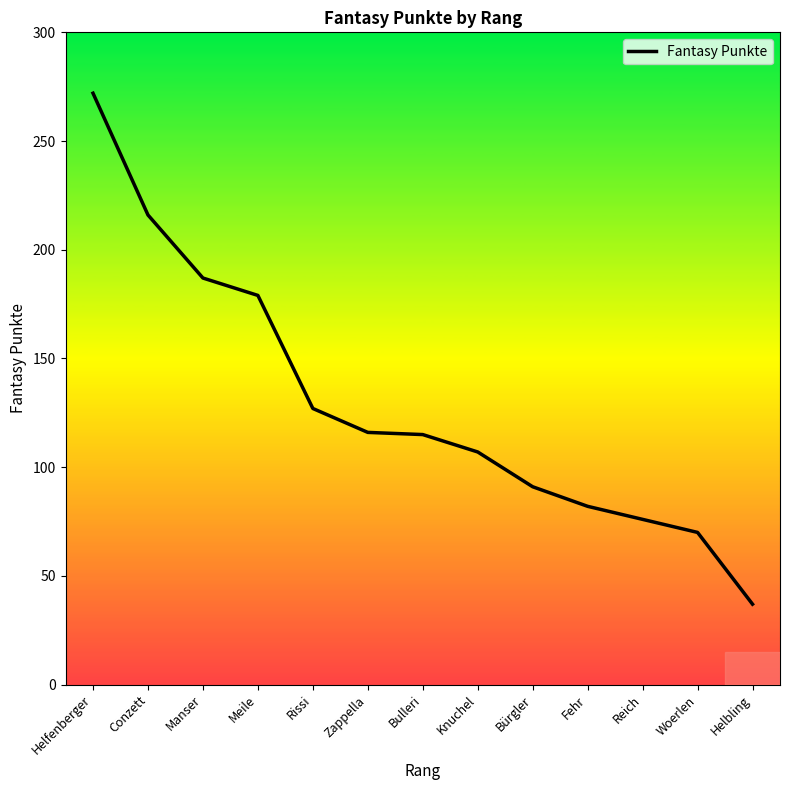

The chart shows a value of 34 at Knuchel. True or false?

False